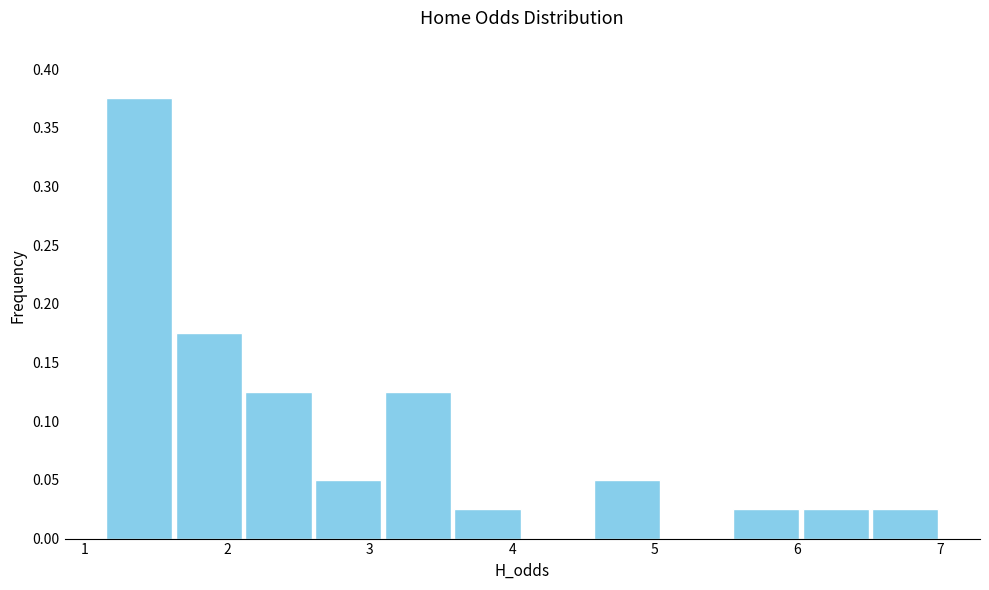

Reading left to right, list every bar in this chart as the range it spans on the x-axis followed by its height. Neither the bar edges nor the heights are printed on the chart, so give them approximately, as read against the axes.

1.1 to 1.6: 0.375
1.6 to 2.1: 0.175
2.1 to 2.6: 0.125
2.6 to 3.1: 0.050
3.1 to 3.6: 0.125
3.6 to 4.1: 0.025
4.1 to 4.6: 0
4.6 to 5.0: 0.050
5.0 to 5.5: 0
5.5 to 6.0: 0.025
6.0 to 6.5: 0.025
6.5 to 7.0: 0.025